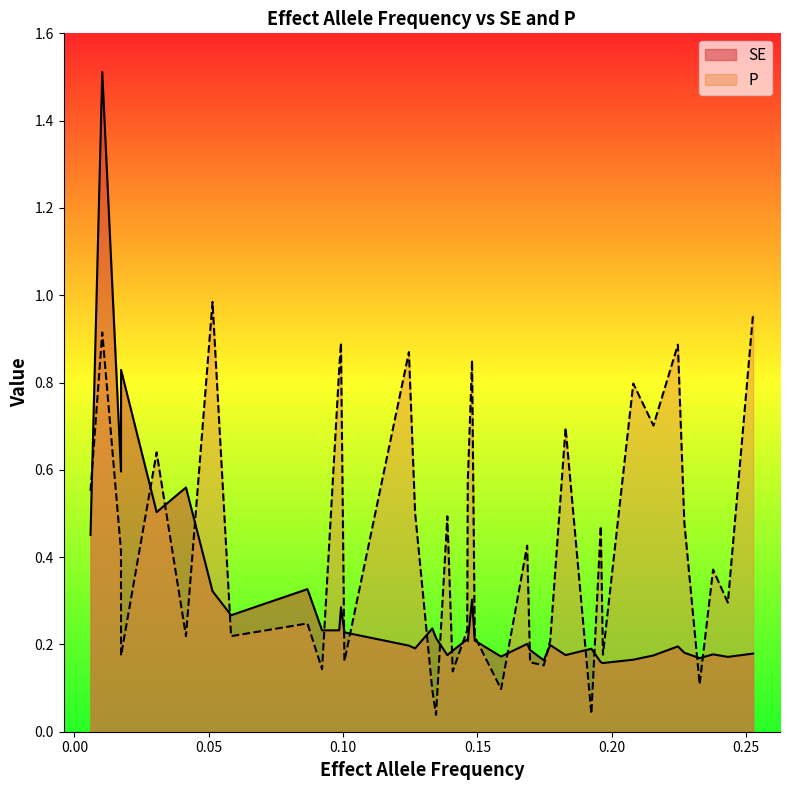

List the series in order of their overall mean, lowest first.

SE, P